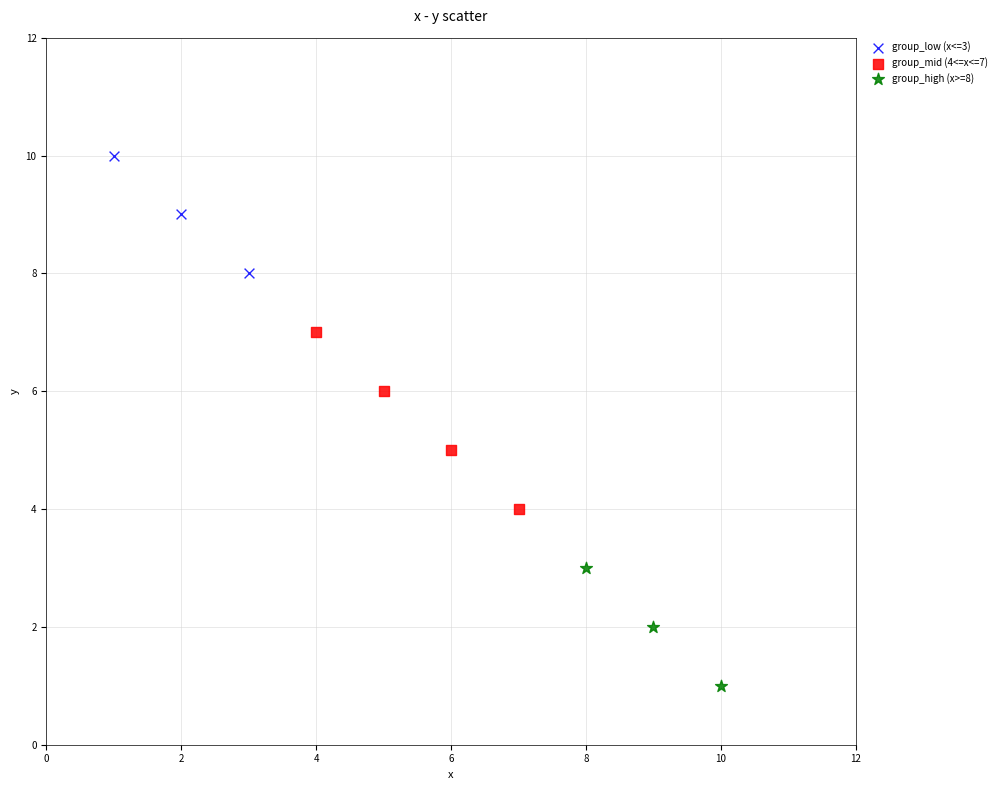

Which series has the widest spread of Y values?

group_mid (4<=x<=7)